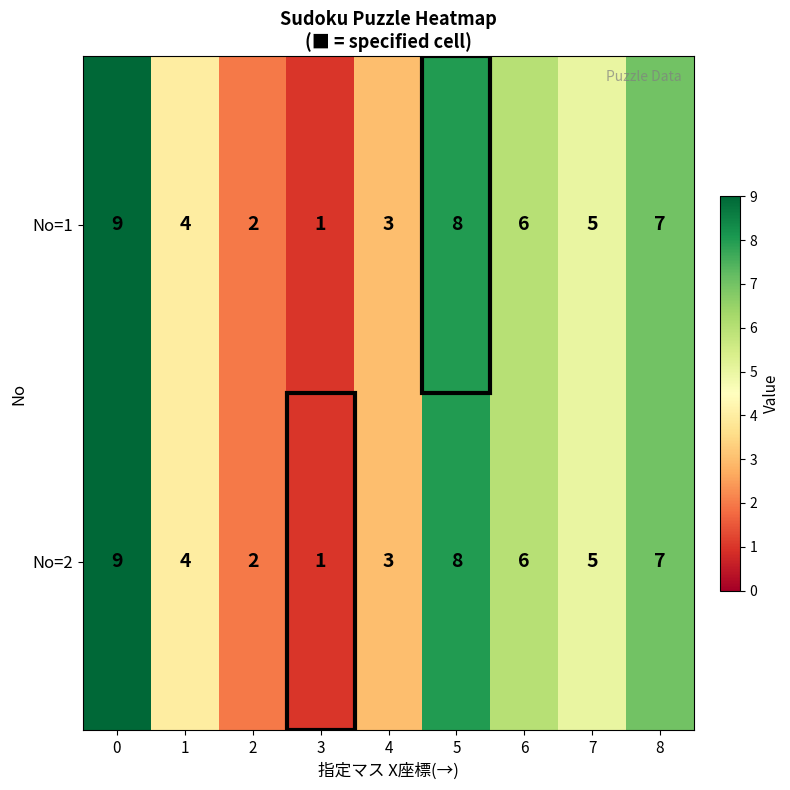

At which category does the chart reach its minimum across all series?

3